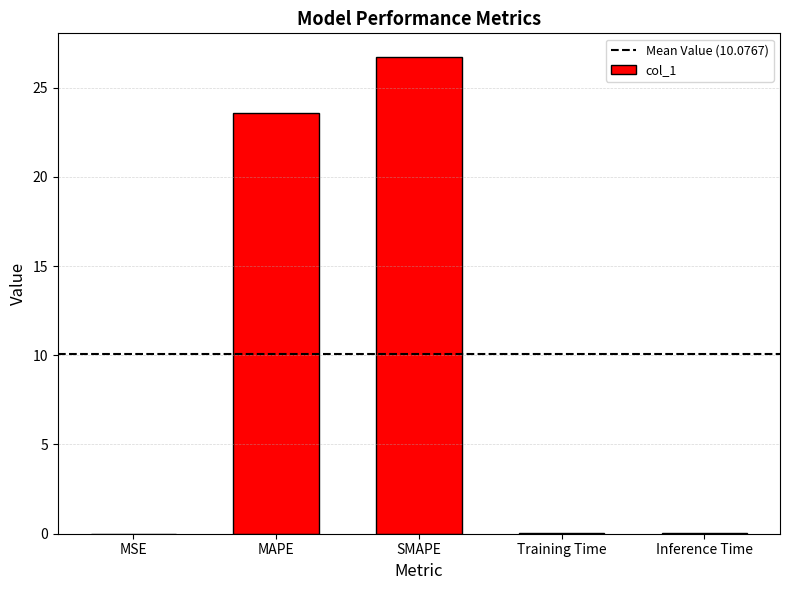

The chart shows a value of 12.3 at SMAPE. True or false?

False